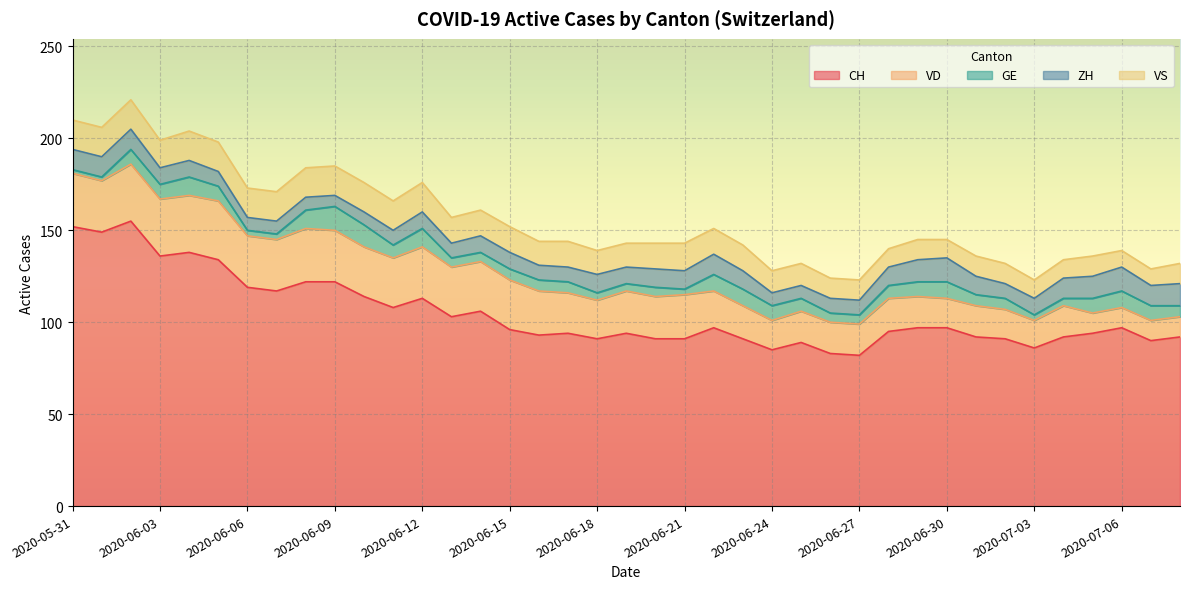

What is the difference between the second highest and minimum values in the CH series?

70